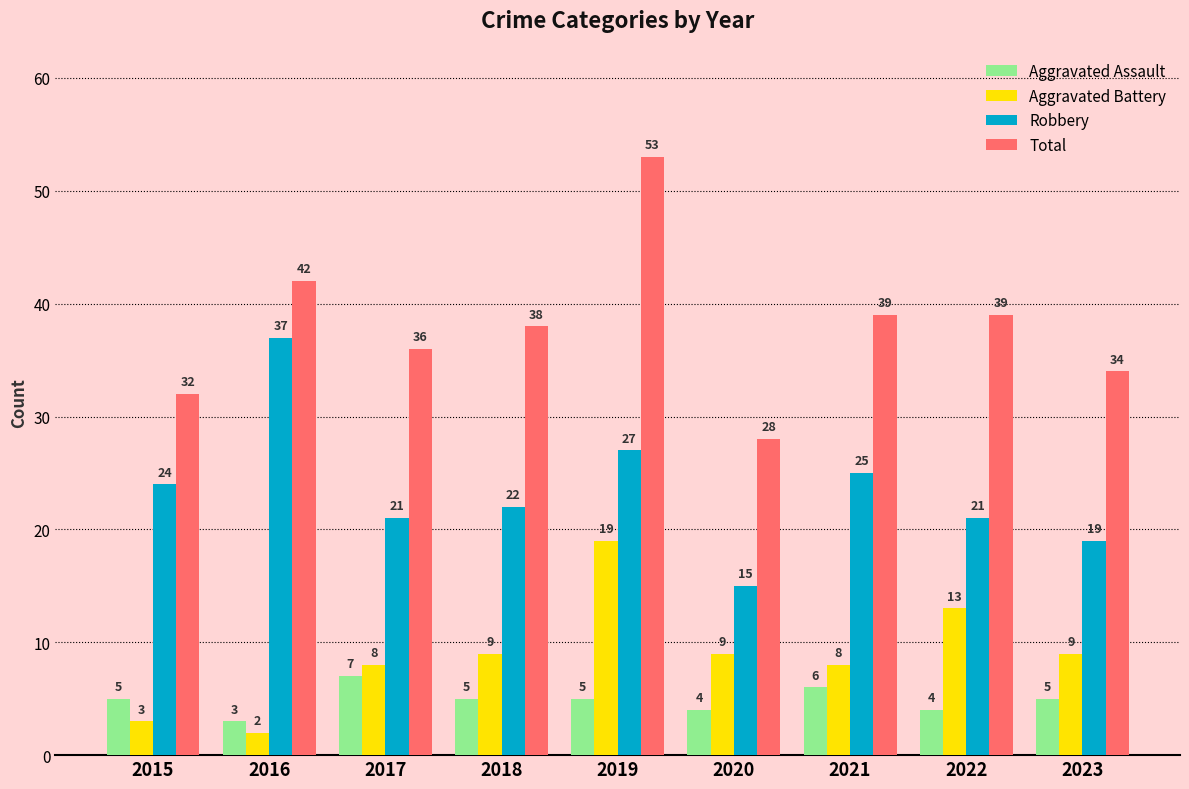

What are all the series names shown in the legend?

Aggravated Assault, Aggravated Battery, Robbery, Total